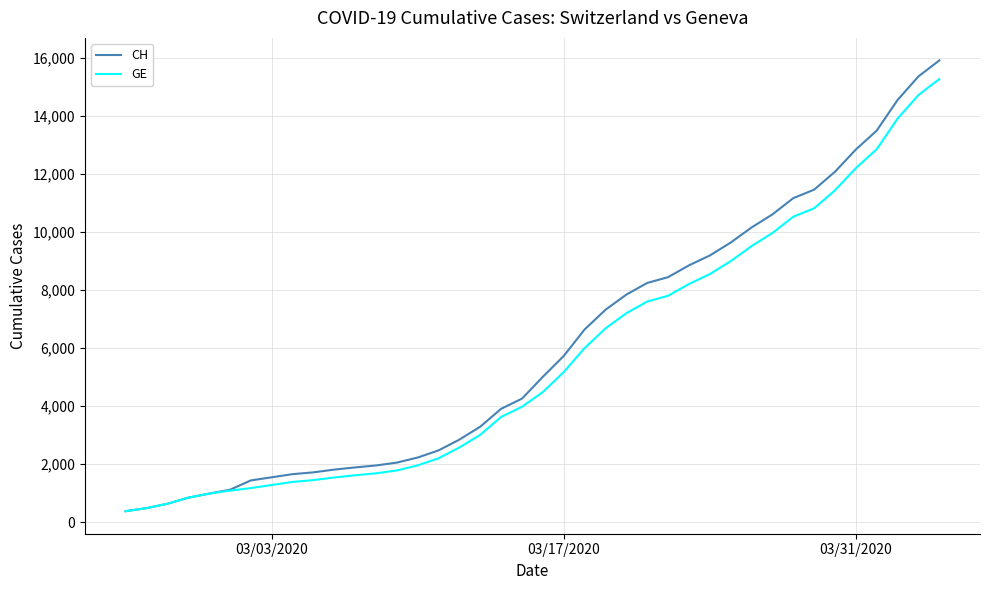

What is the maximum value shown in the chart?

15926